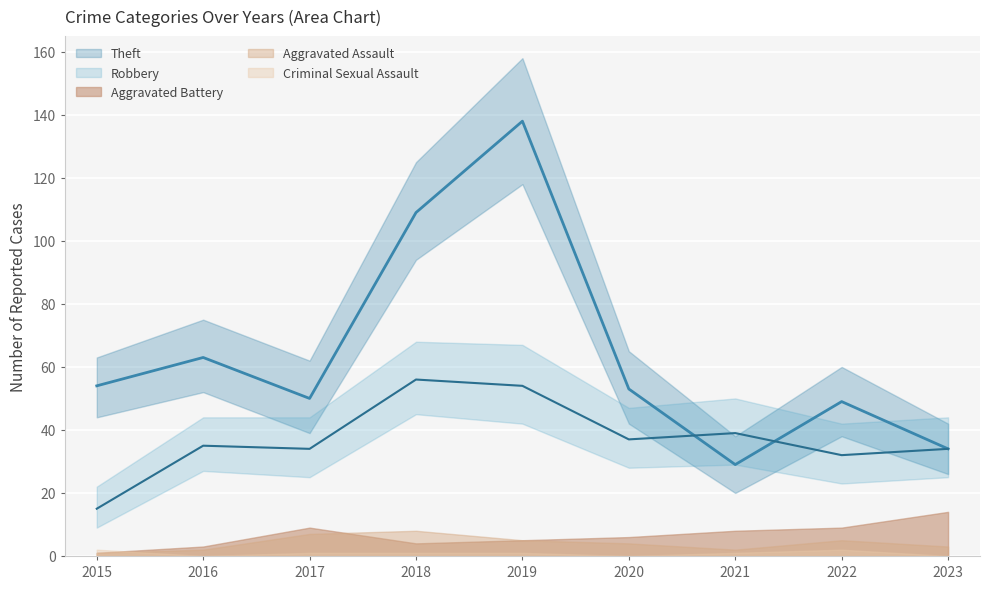

Where is the first local maximum for Theft?

2016